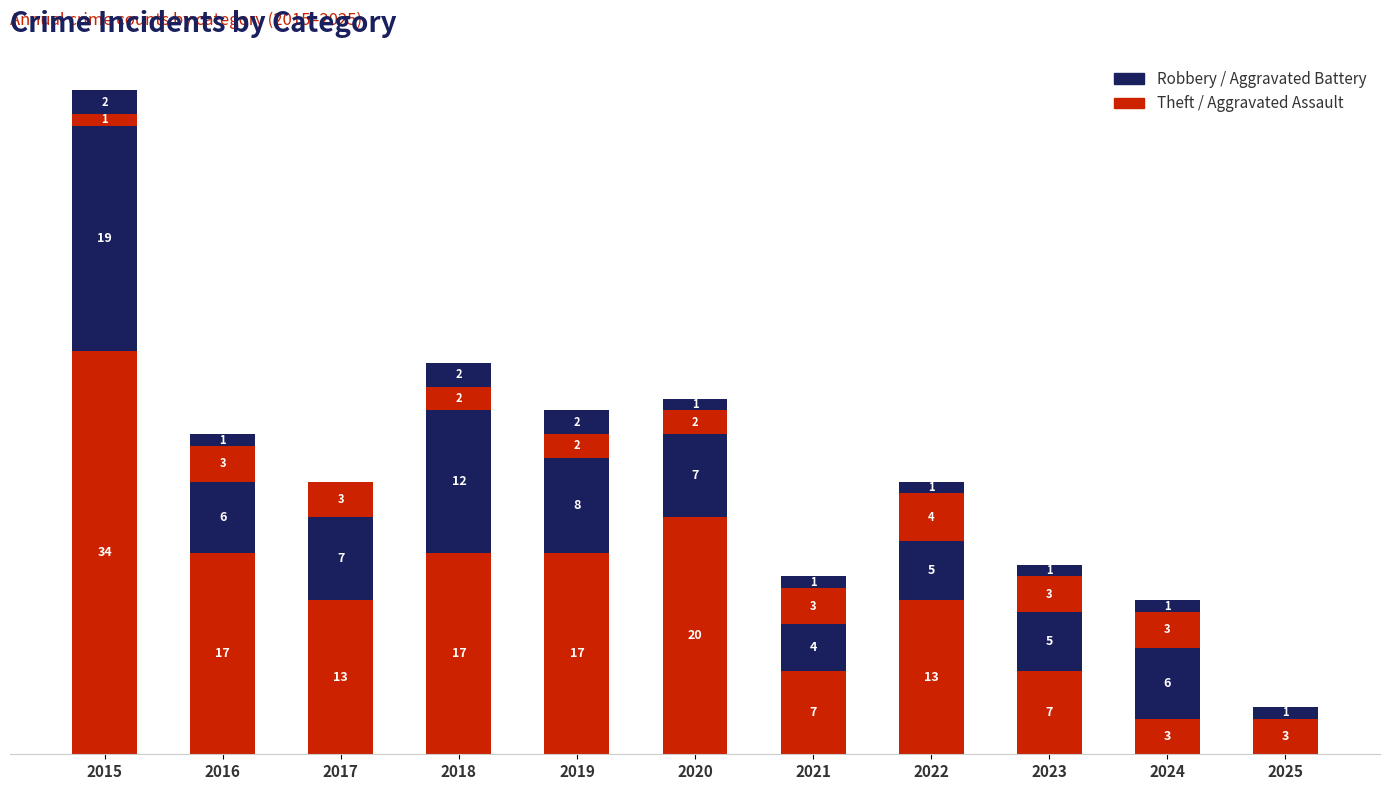

True or false: Robbery has a value of 7 at 2017.

True